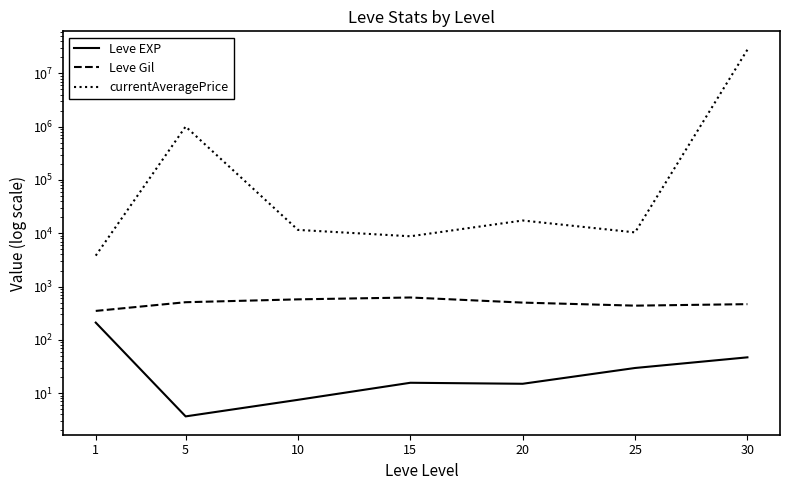

True or false: Leve Gil and Leve EXP cross at least once.

False